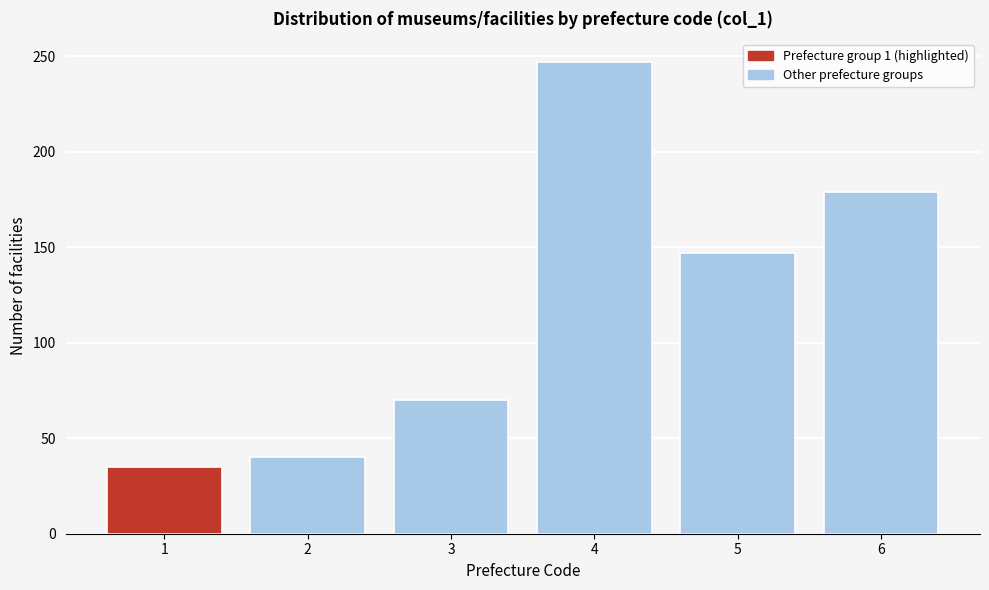

Reading right to left, extract all data points from this chart.

6=179	5=147	4=247	3=70	2=40	1=35